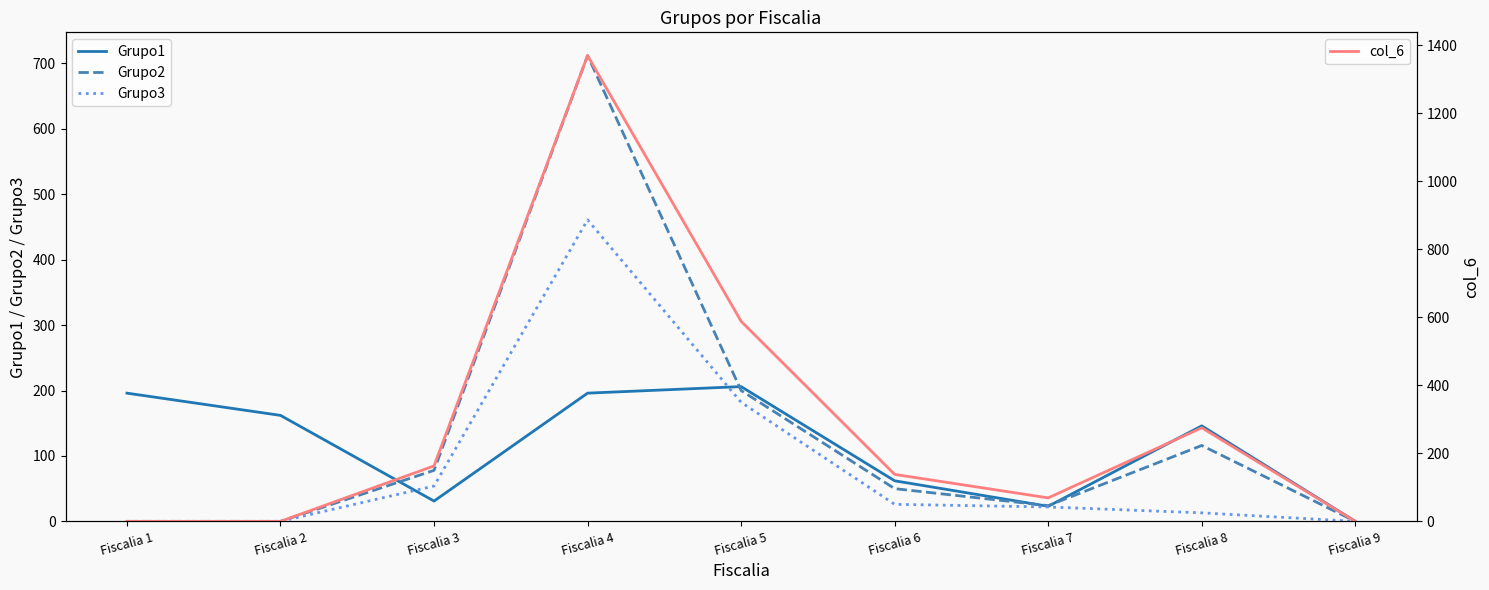

Which label corresponds to the largest value in the chart?

Fiscalia 4